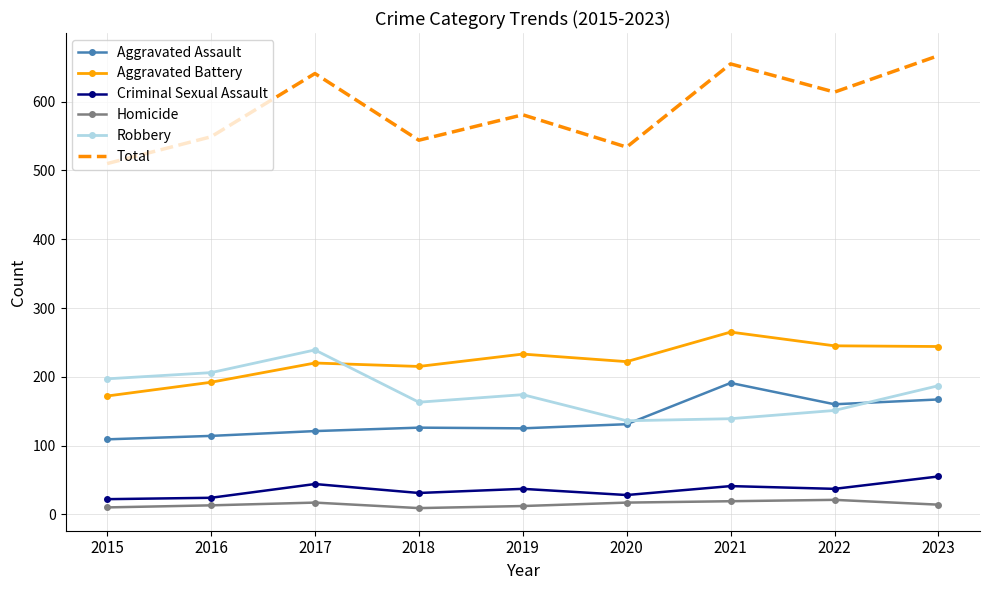

True or false: Robbery has more than 2 points higher than both neighbors.

False